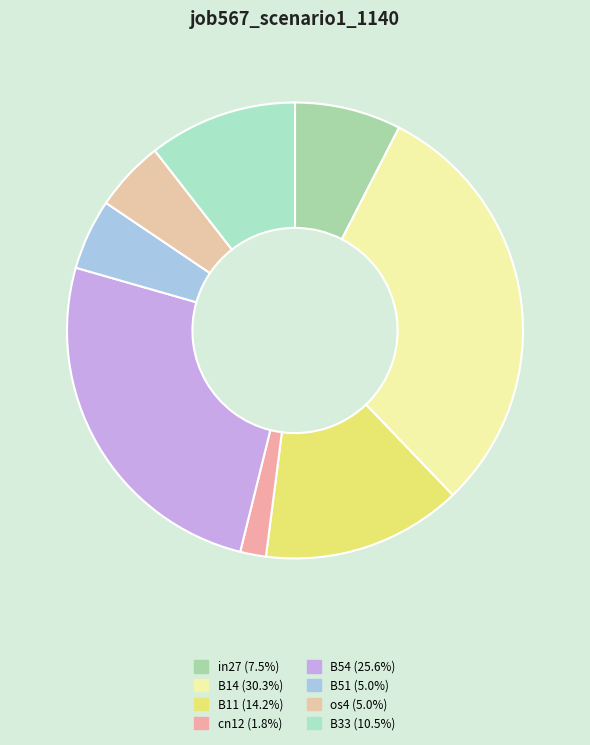

How many slices are in this pie chart?

8